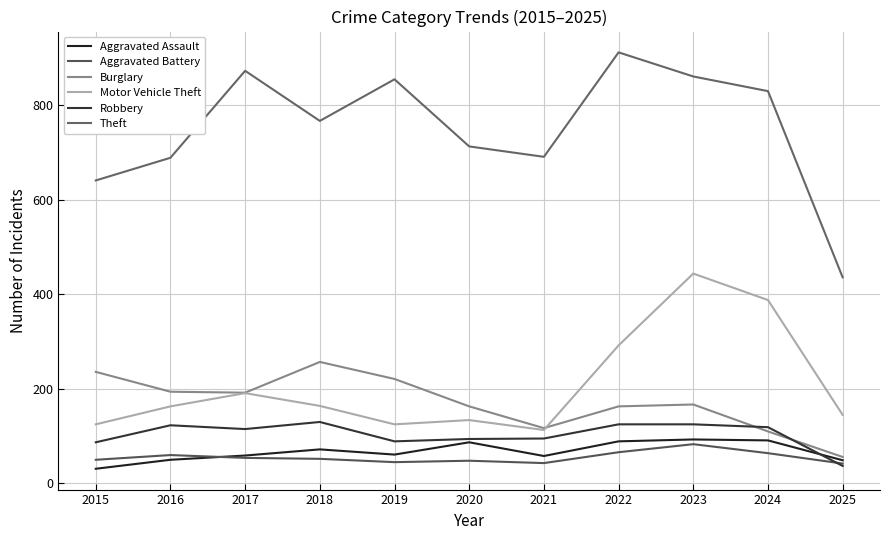

At which category does Aggravated Assault reach its first local peak?

2018